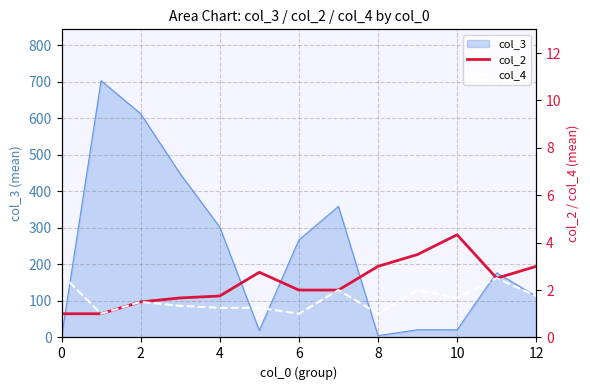

The col_4 series shows 2.0 at 7. True or false?

True